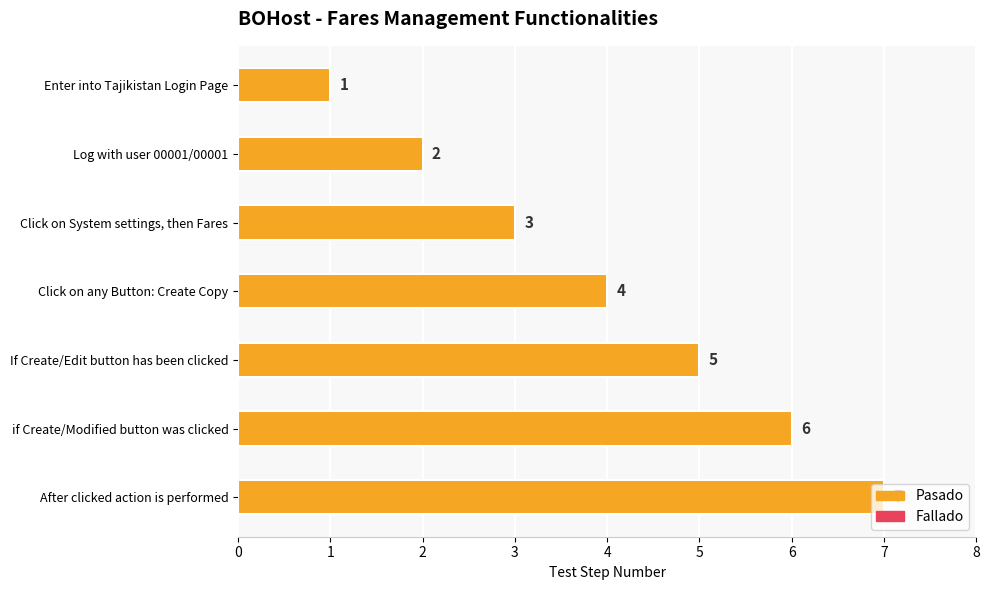

Are the bars grouped side by side (vs. stacked)?

No